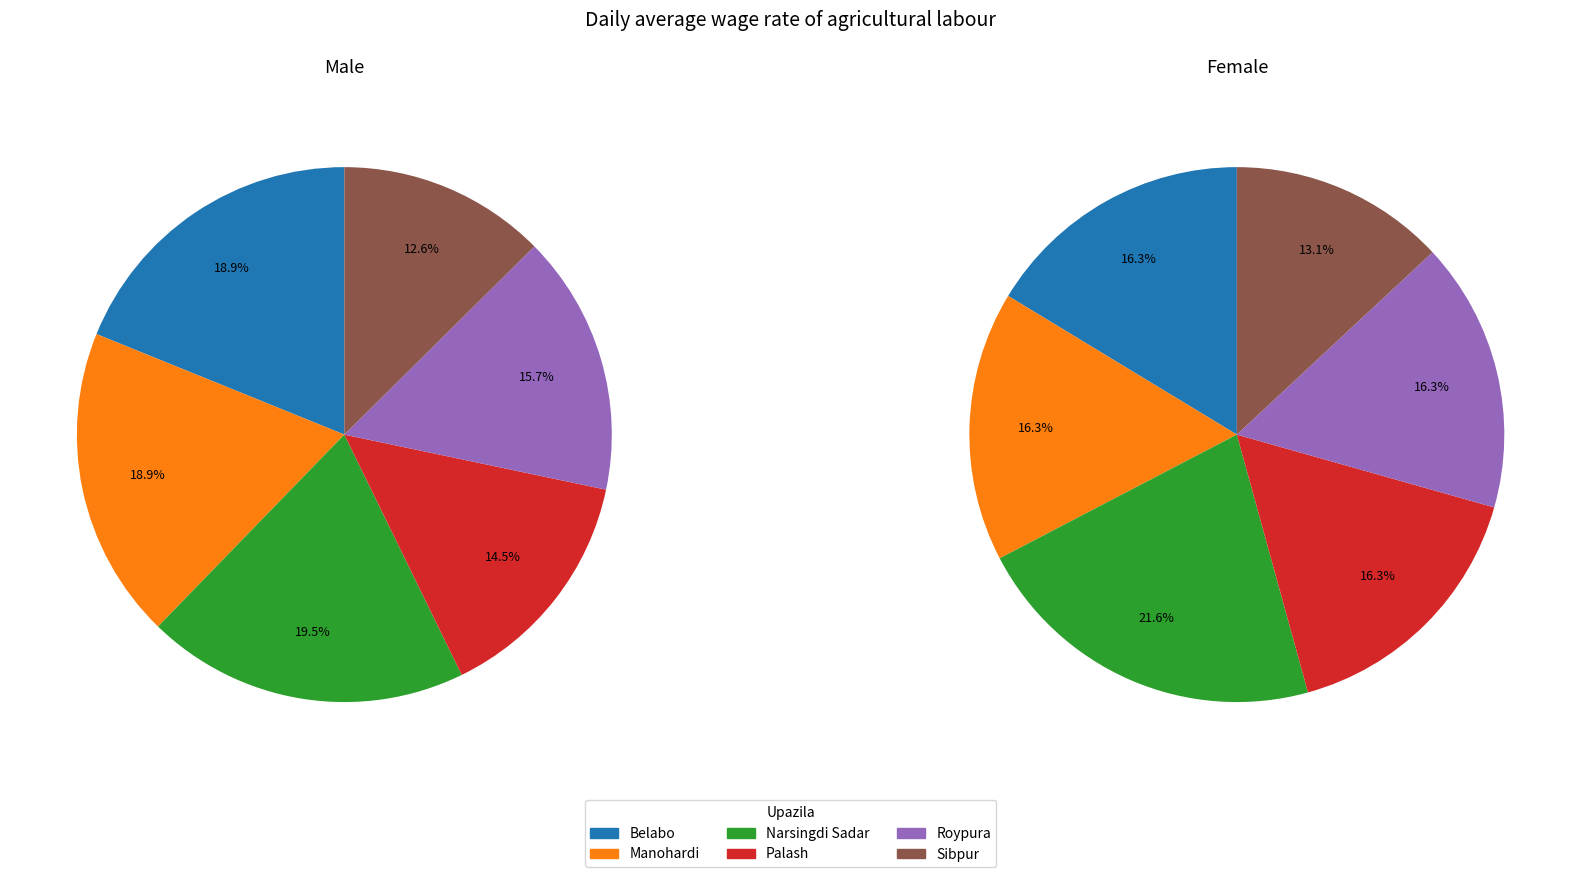

Is there a majority slice in this chart?

No